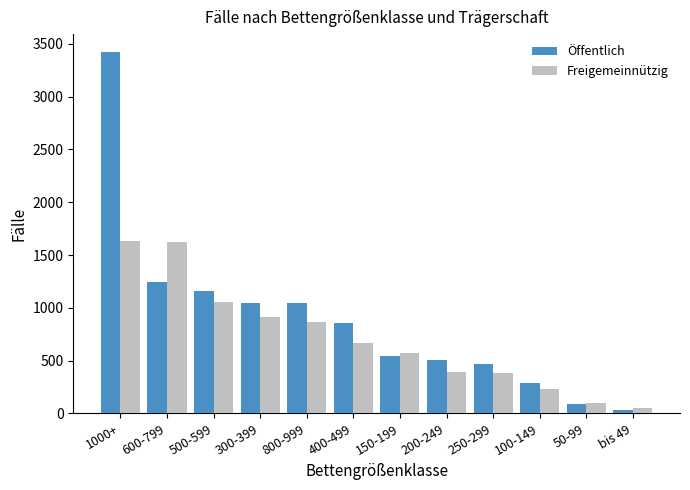

Which series has the widest spread of values?

Öffentlich